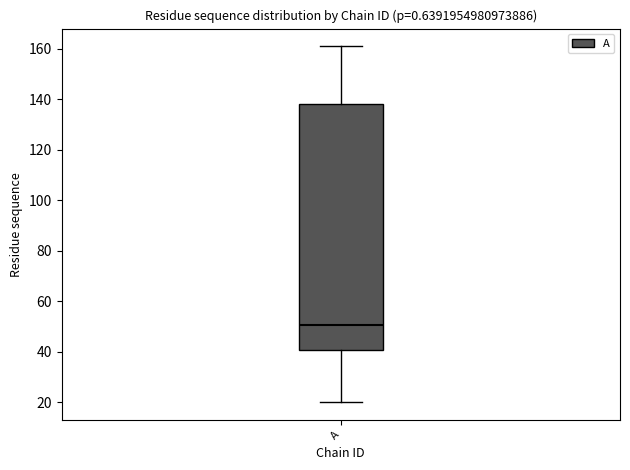

Where does the upper whisker of the box for A end on the y-axis? The values are not printed on the chart, so give them approximately, as read against the axis.

162